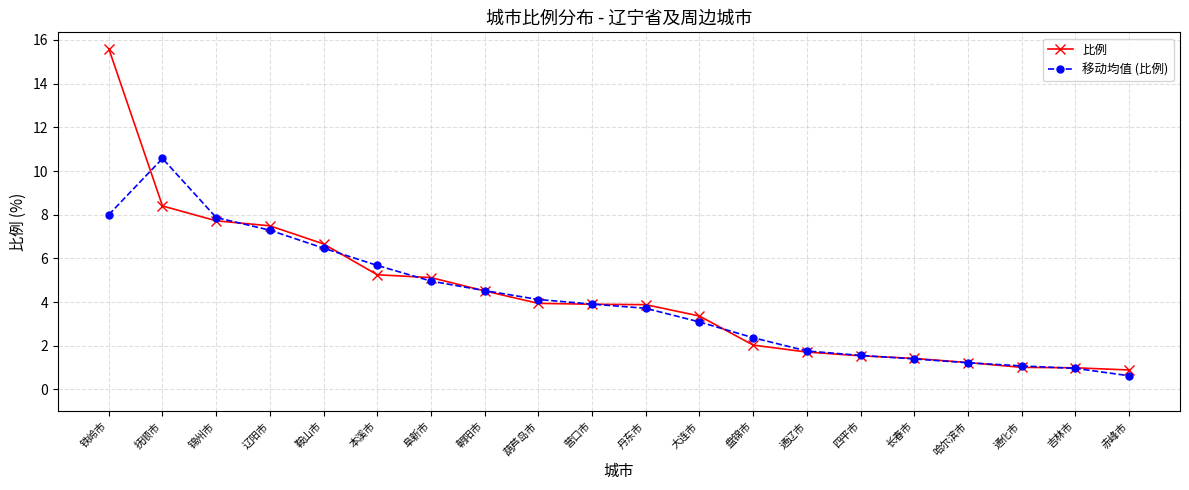

What position from the left is 长春市?

16